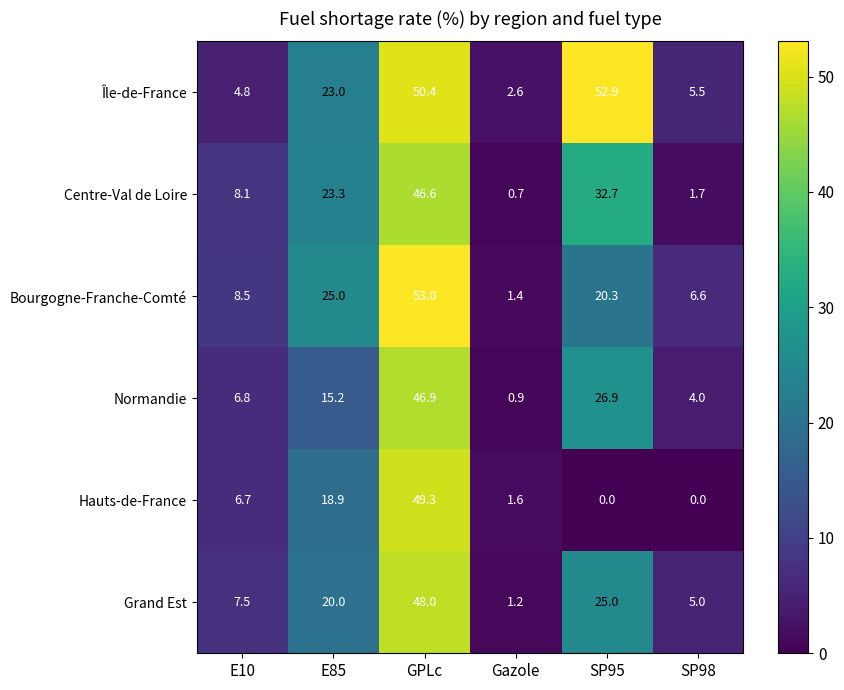

At GPLc, list the series in order from smallest to largest.

Centre-Val de Loire, Normandie, Grand Est, Hauts-de-France, Île-de-France, Bourgogne-Franche-Comté